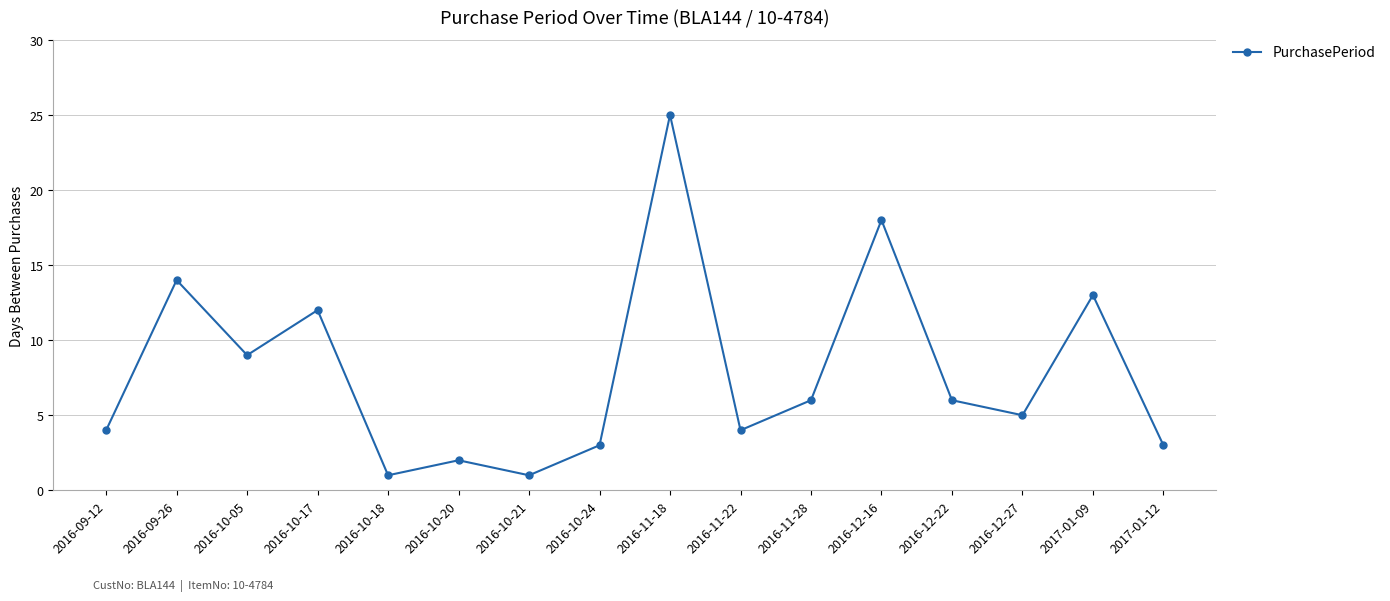

What is the difference between the second highest and minimum values?

17